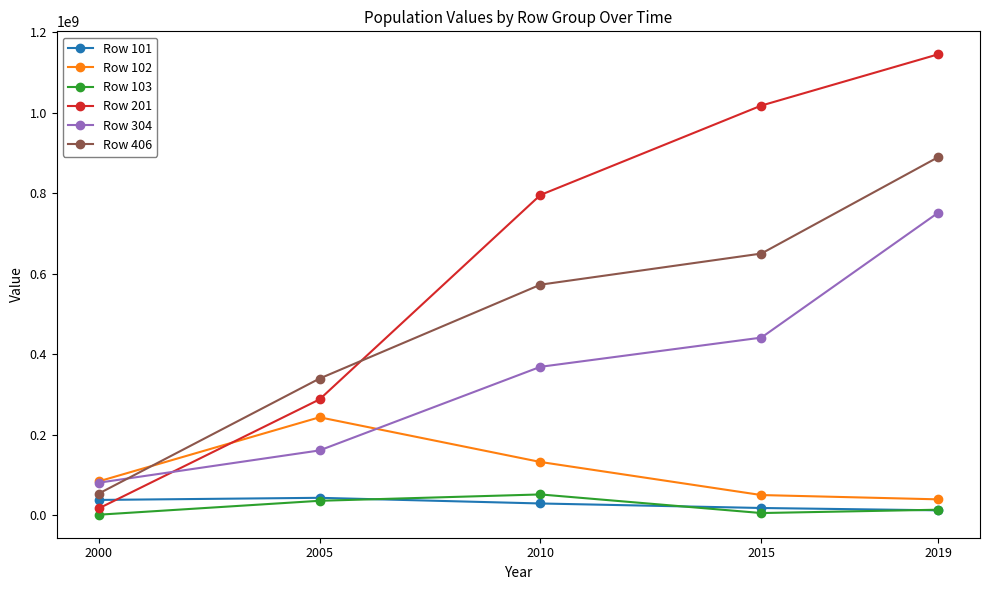

Rank the series at 2010 from highest to lowest value.

Row 201, Row 406, Row 304, Row 102, Row 103, Row 101